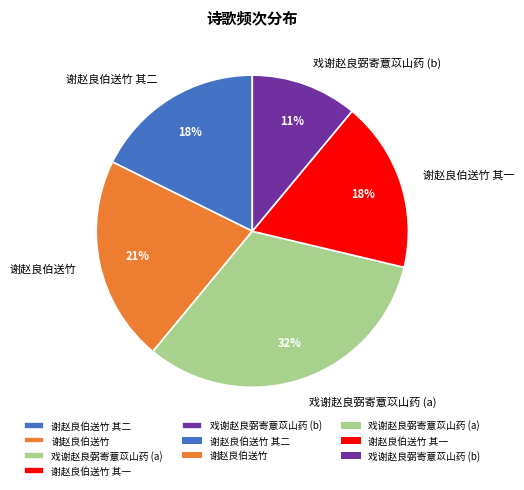

To the nearest percent, what is the difference between the largest and smallest slice percentages?

21%